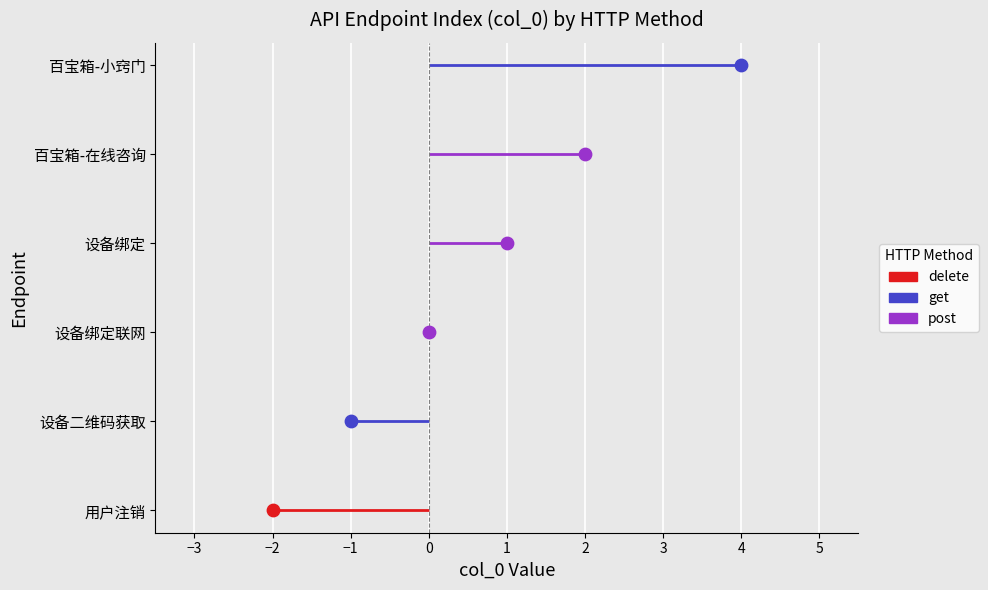

Between delete and get, which is larger?

get